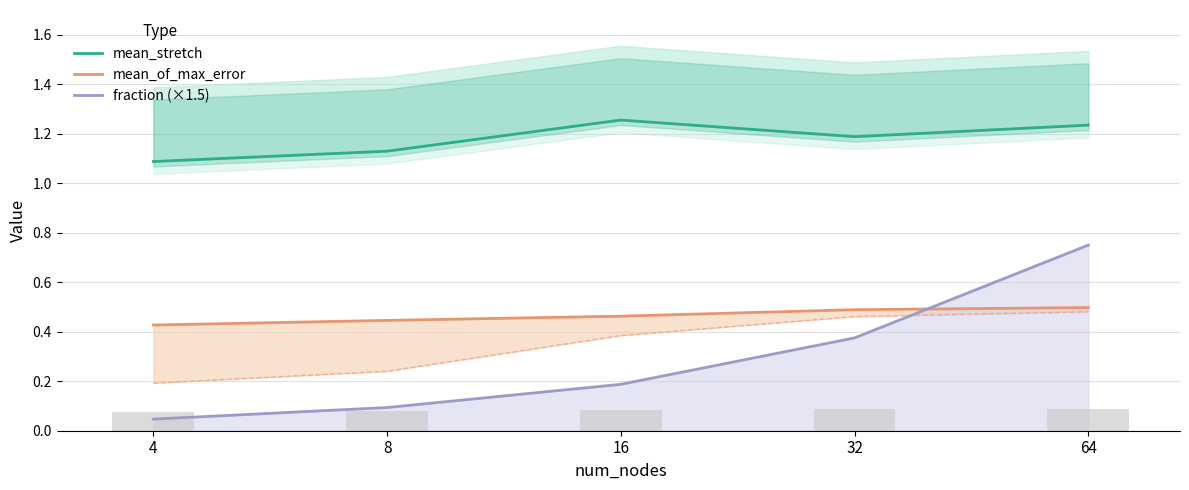

At which category does the chart reach its minimum across all series?

4